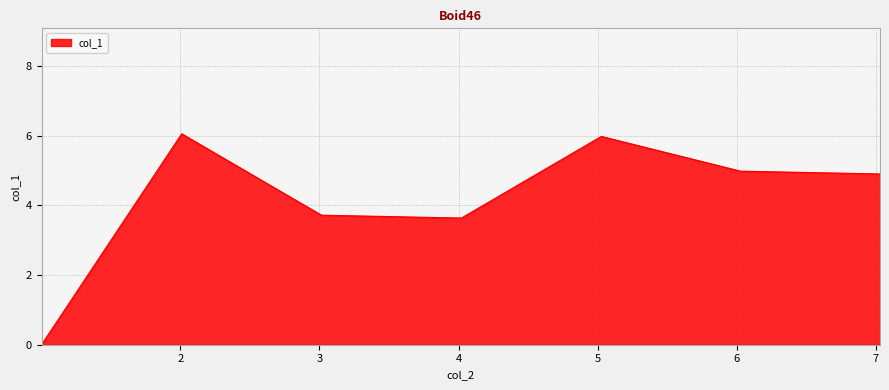

What is the maximum value shown in the chart?

6.1